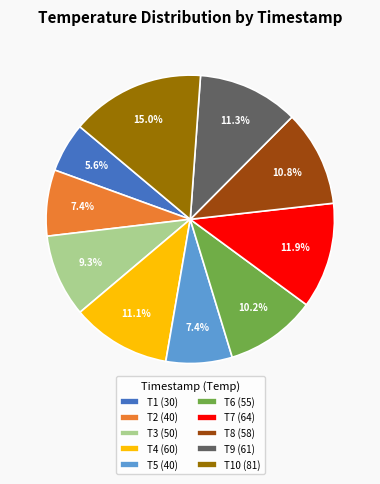

How much of the chart is everything except T8 (58)?

89.2%